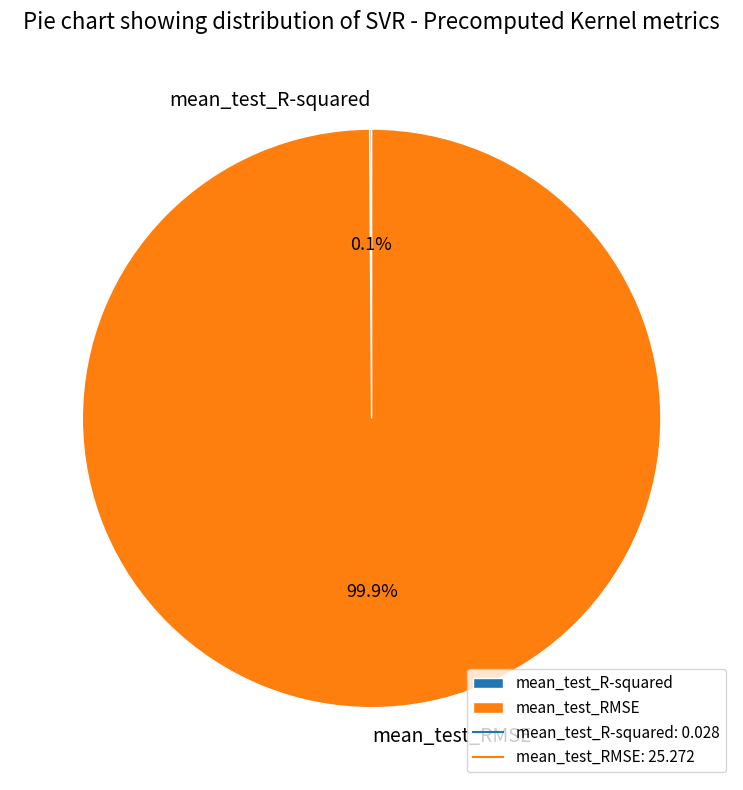

Which category has the biggest portion of the pie?

mean_test_RMSE